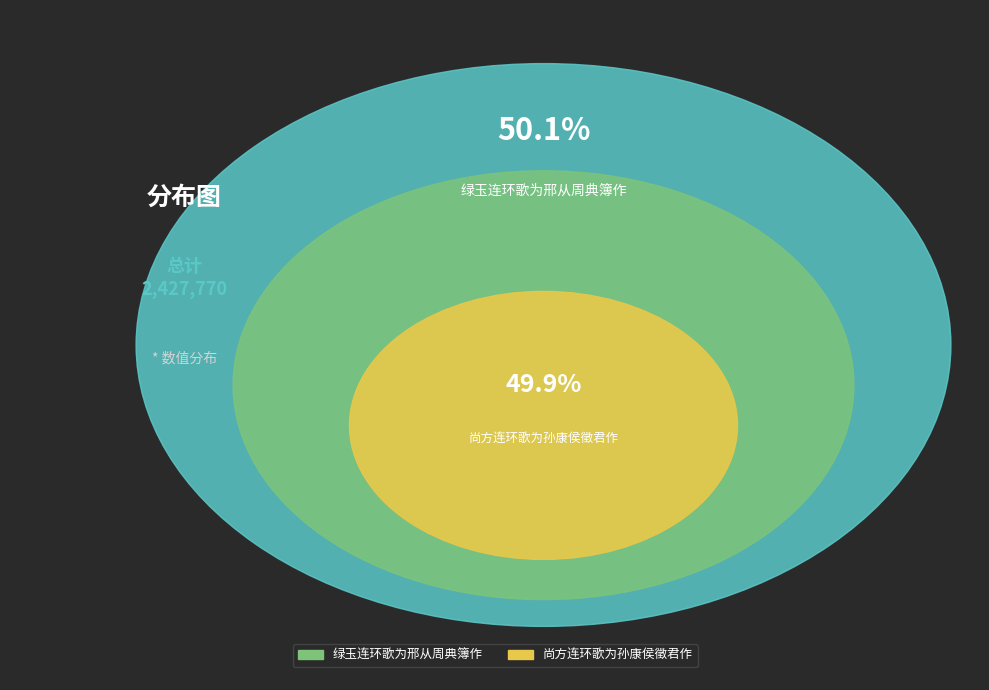

True or false: 绿玉连环歌为邢从周典簿作 accounts for 38% of the total.

False